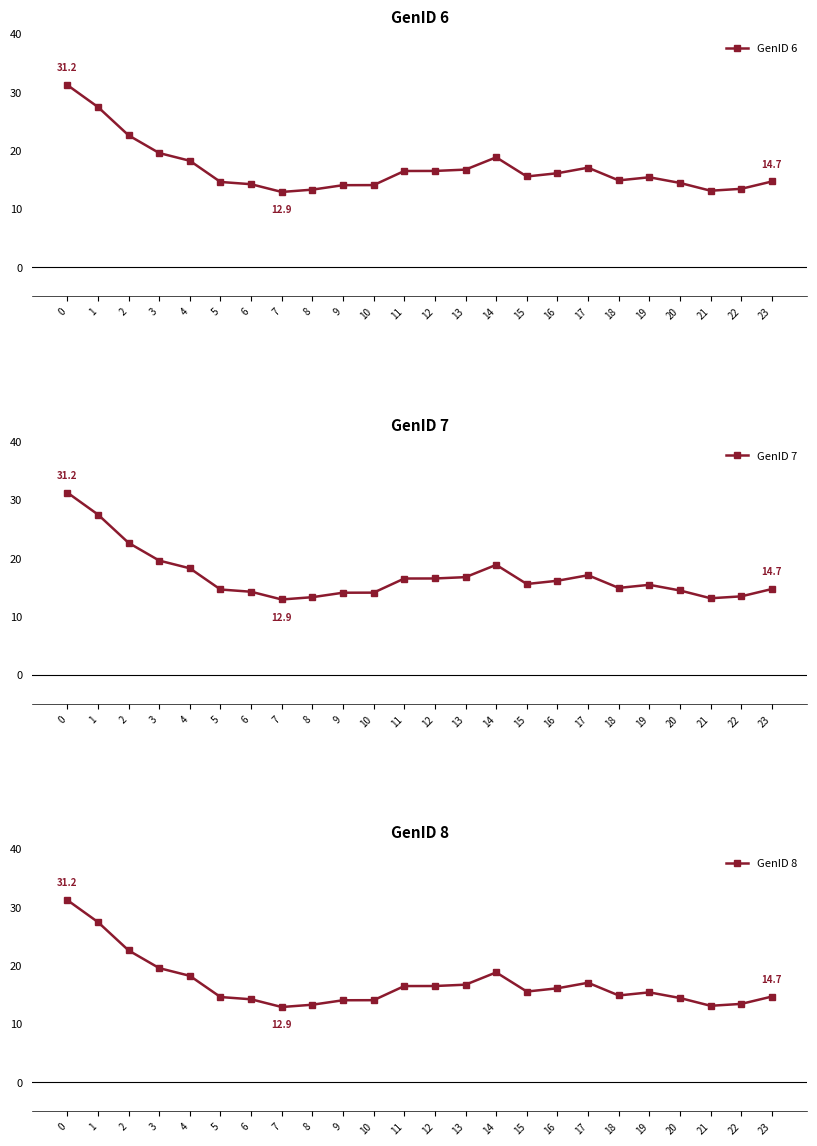

True or false: GenID 7 and GenID 6 cross at least once.

False